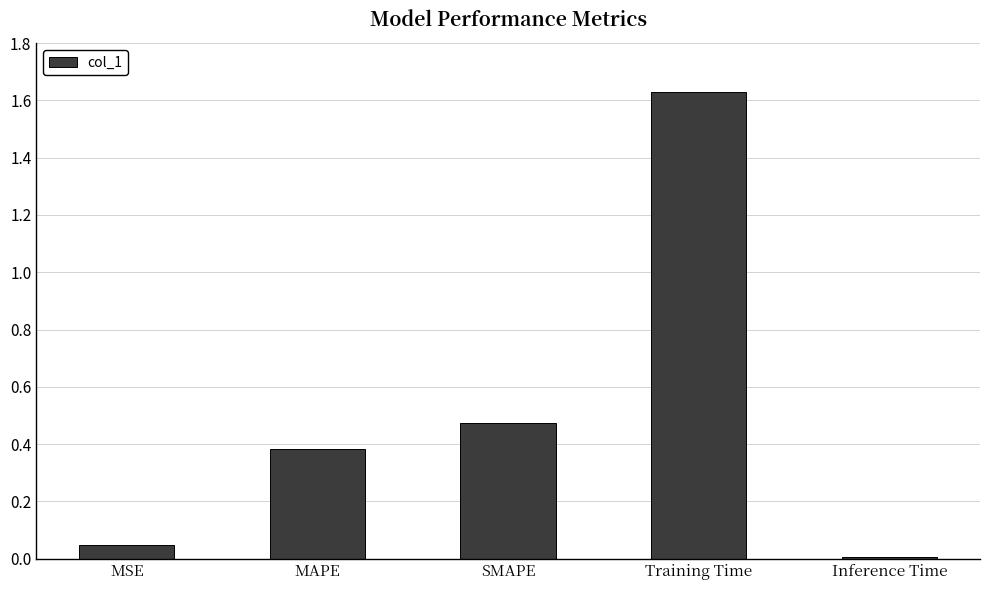

What is the label of the 5th bar from the right?

MSE